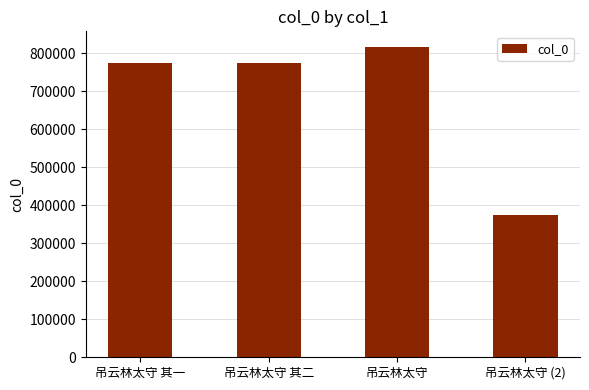

How many bars are there in total?

4